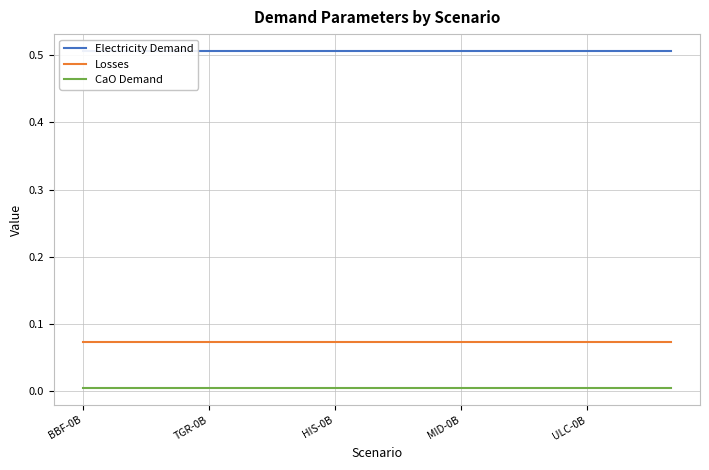

What is the average value of the Losses series?

0.1